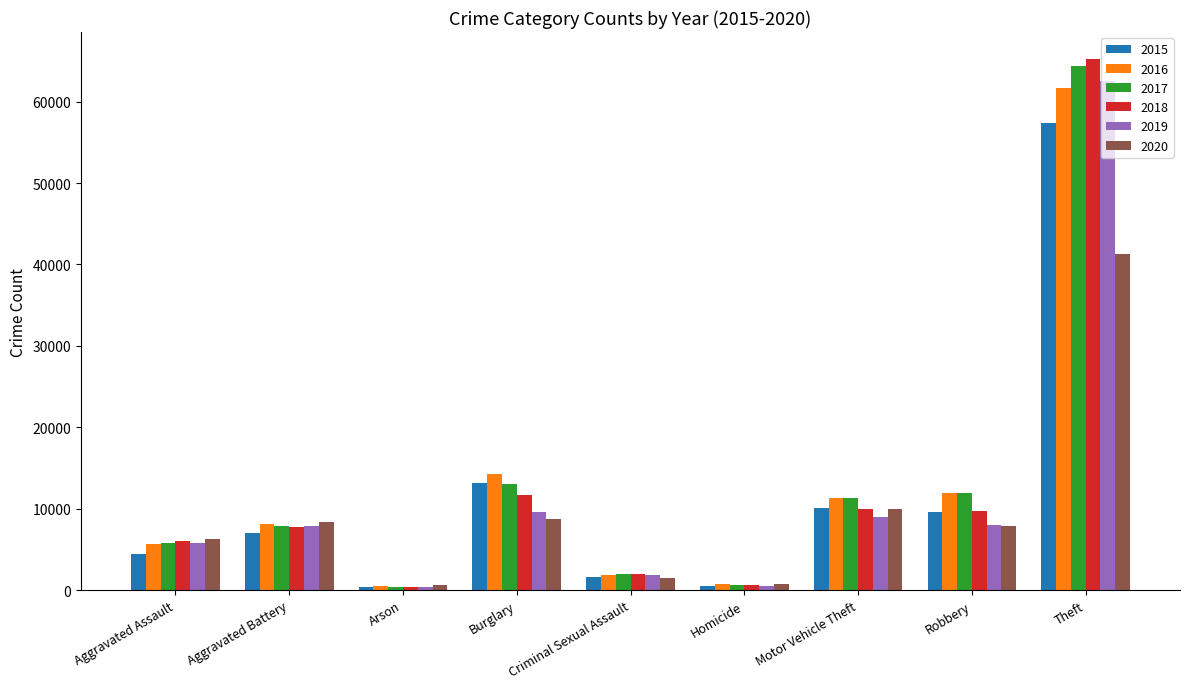

Which series has the widest spread of values?

2018